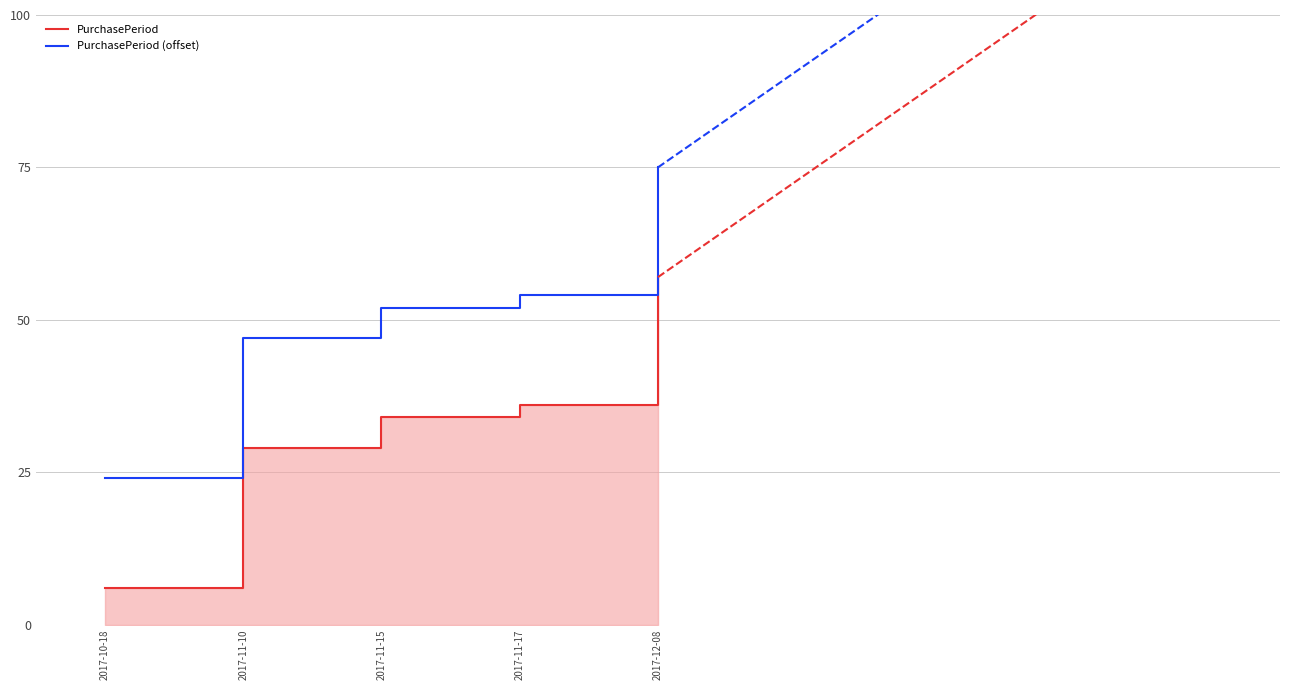

Which has a higher value, 2017-11-10 or 2017-12-08?

2017-12-08